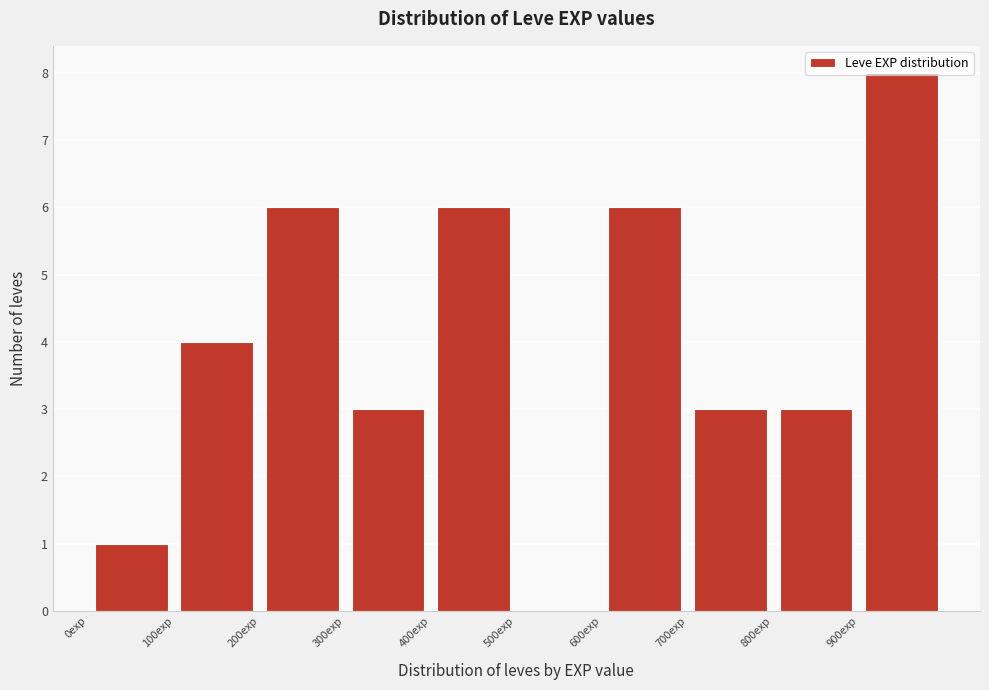

How tall is the bar that spans 800 to 900 on the x-axis? The values are not printed on the chart, so give them approximately, as read against the axis.

3